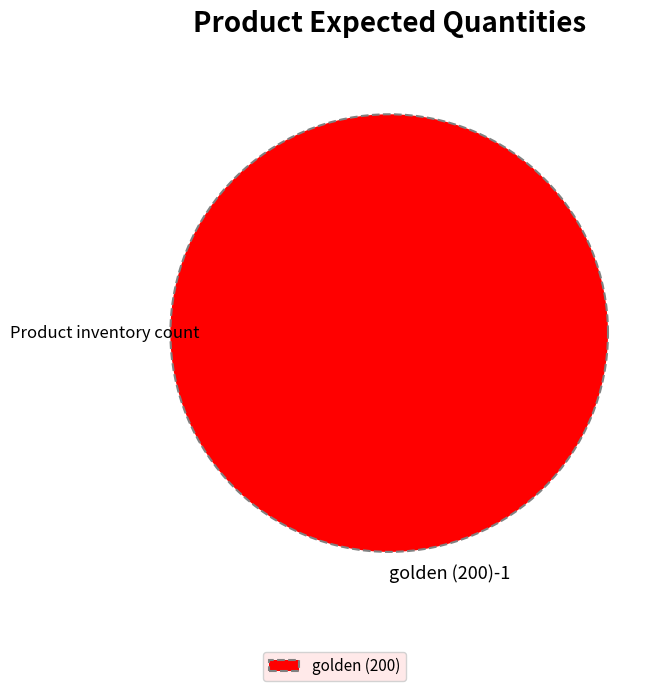

Does any single category account for the majority?

Yes